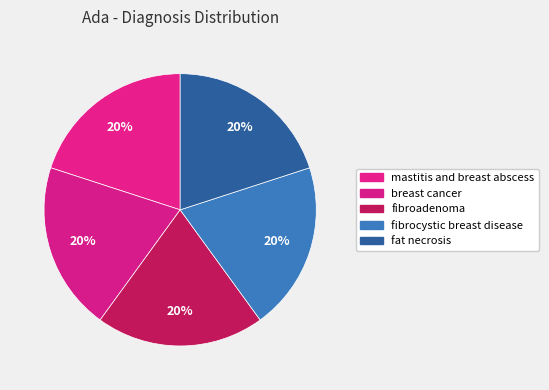

Approximately how many times larger is the value at fibrocystic breast disease compared to breast cancer?

1.0